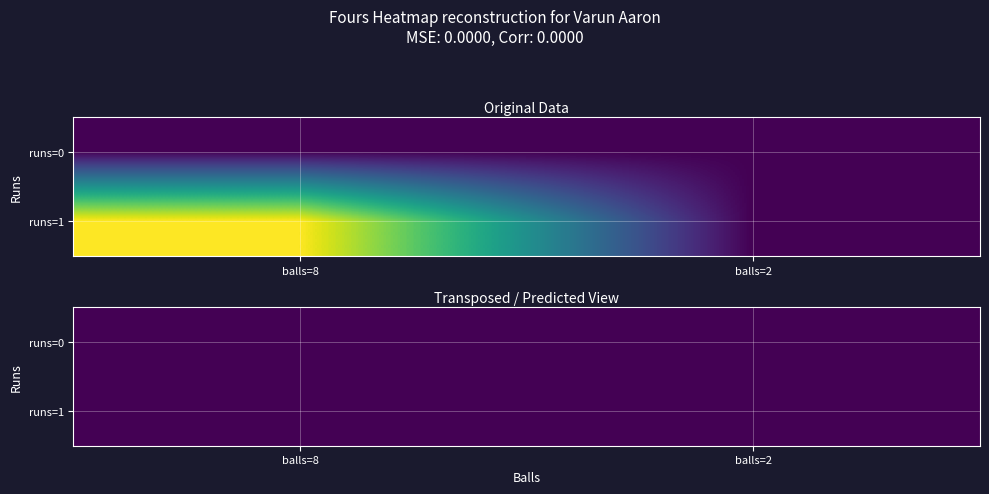

Reading right to left, extract all data points from this chart.

runs=0: runs=1=0	runs=0=0
runs=1: runs=1=0	runs=0=1